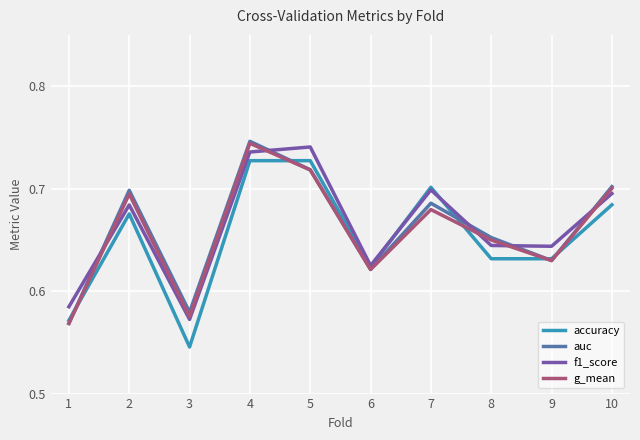

At which category does the chart reach its minimum across all series?

3